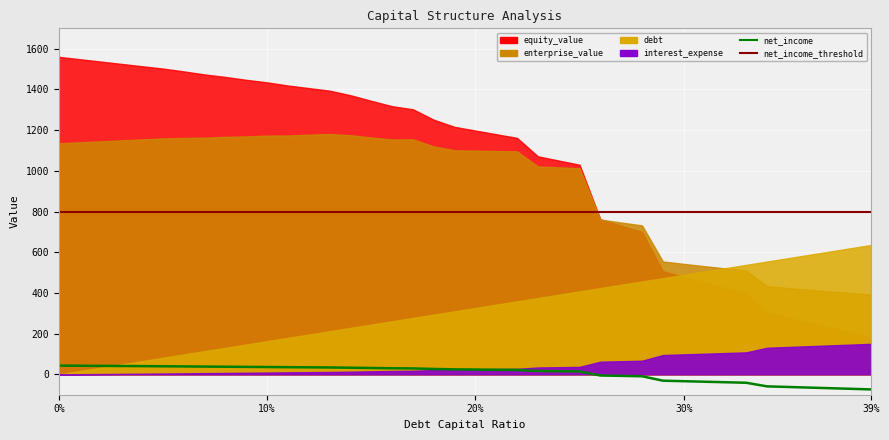

What is the label of the 5th point from the left?

39%